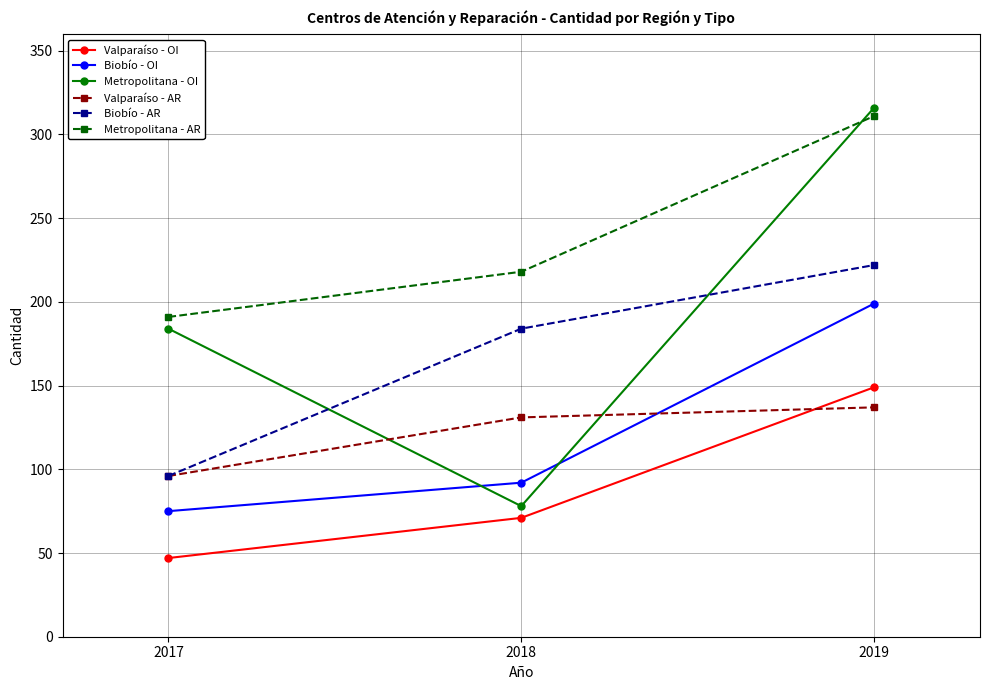

Count the Biobío - OI values in the range 75 to 199.

3